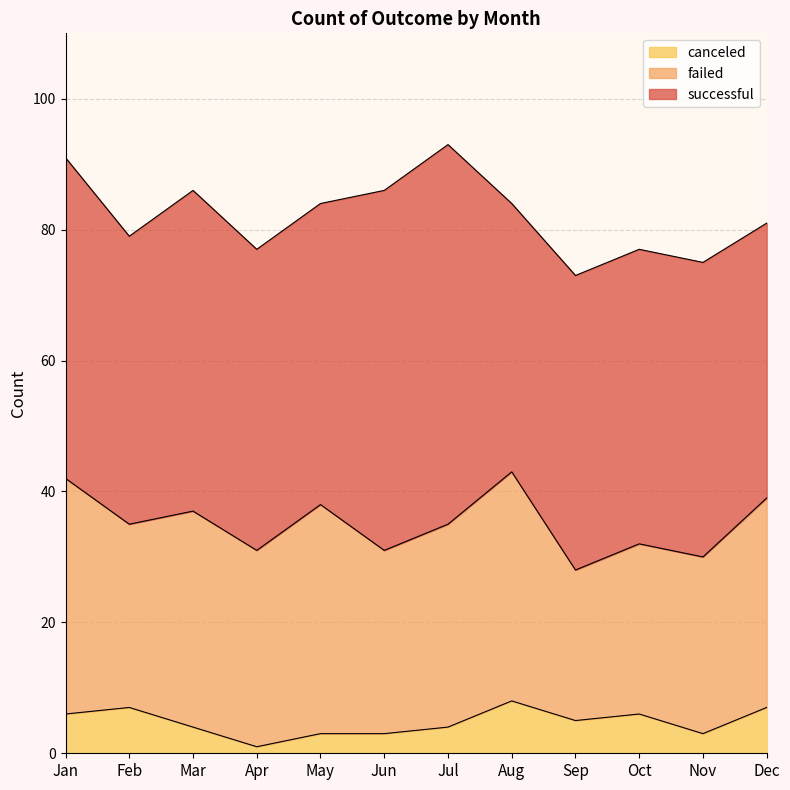

True or false: canceled has a value of 3 at Jun.

True